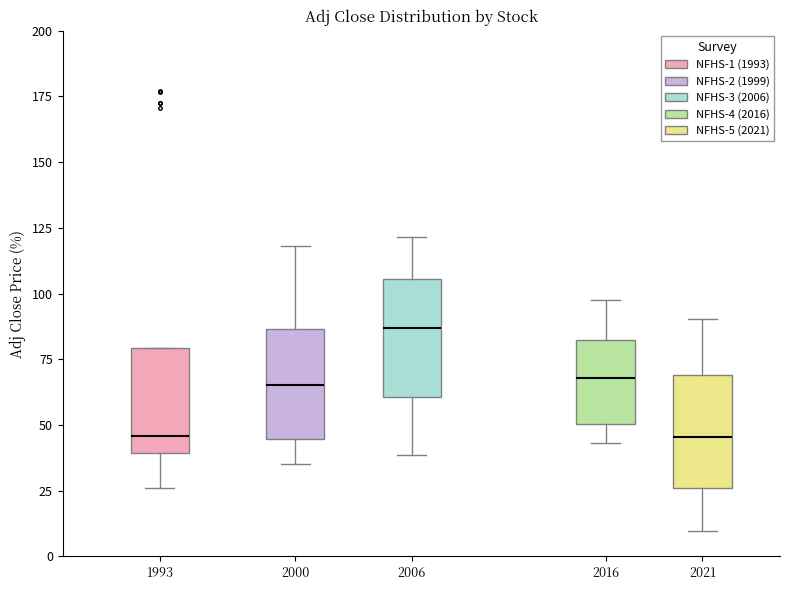

Where is the lower edge of the box at x = 2000 on the y-axis? The values are not printed on the chart, so give them approximately, as read against the axis.

45